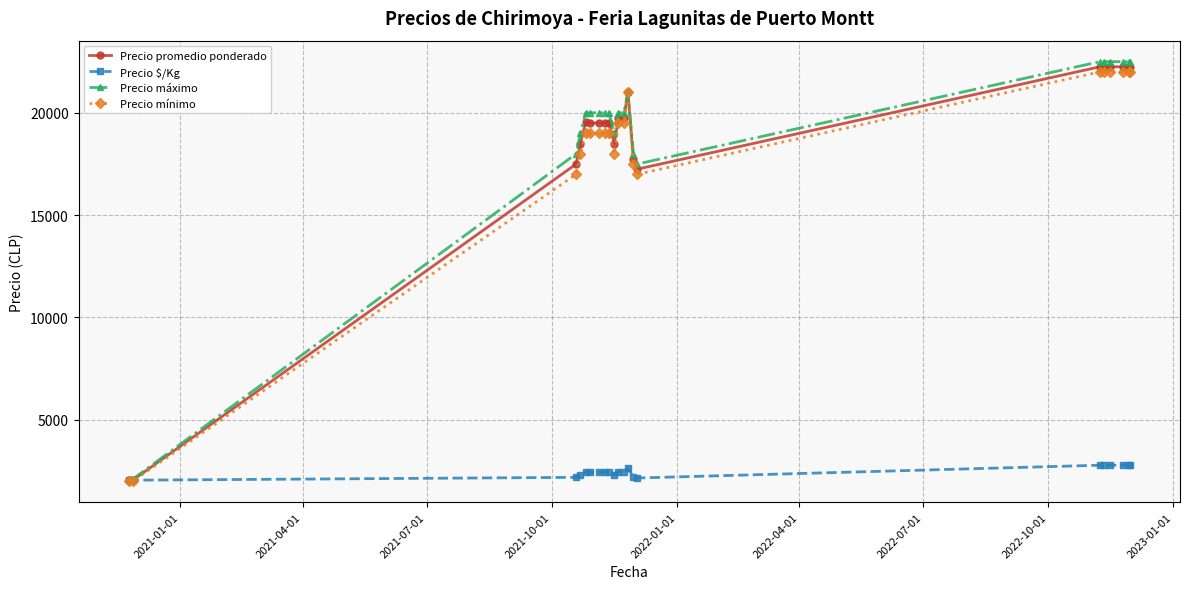

What is the difference between the maximum and minimum values in the Precio mínimo series?

20000